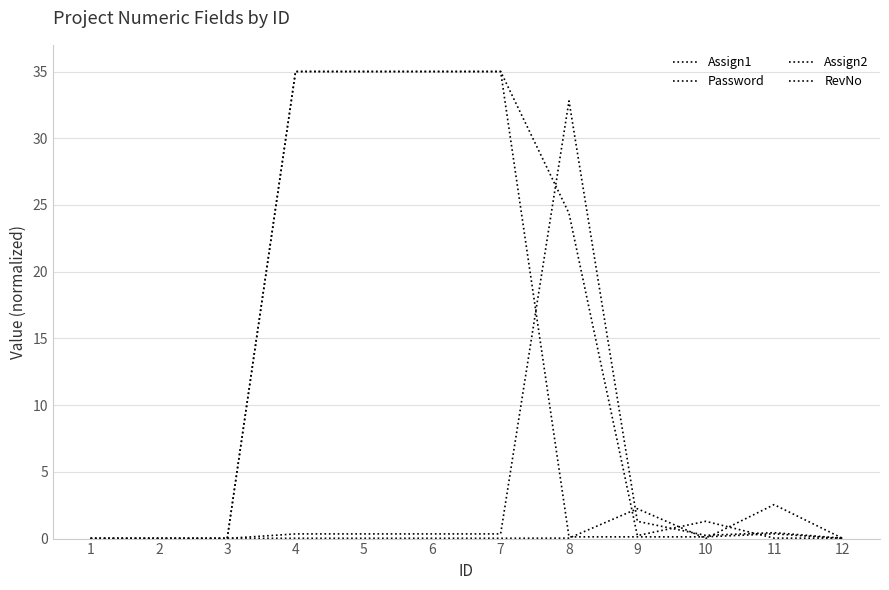

How many lines are shown in the chart?

4